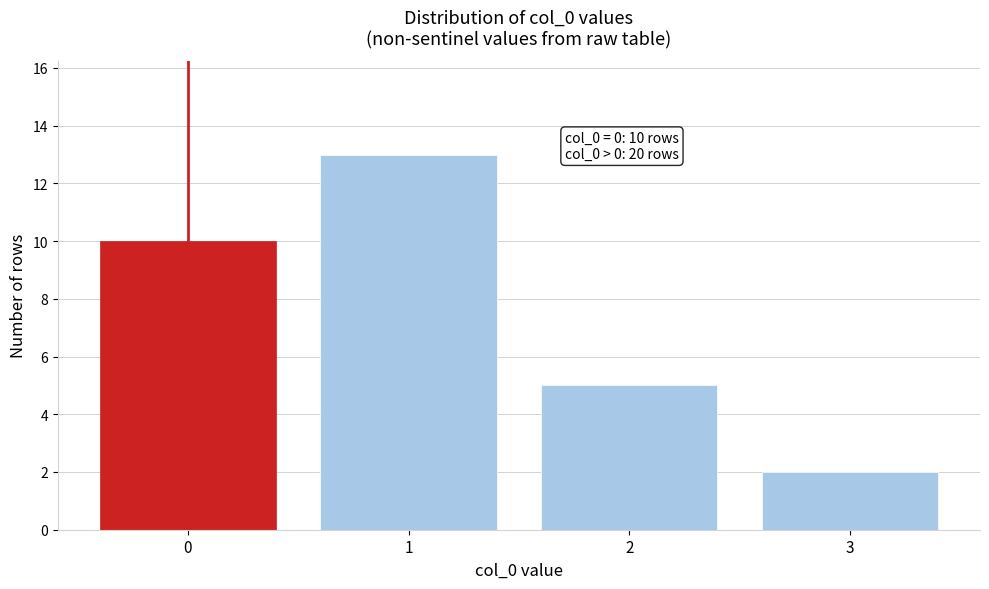

Over which range of the x-axis is the bar tallest?

0.5 to 1.5